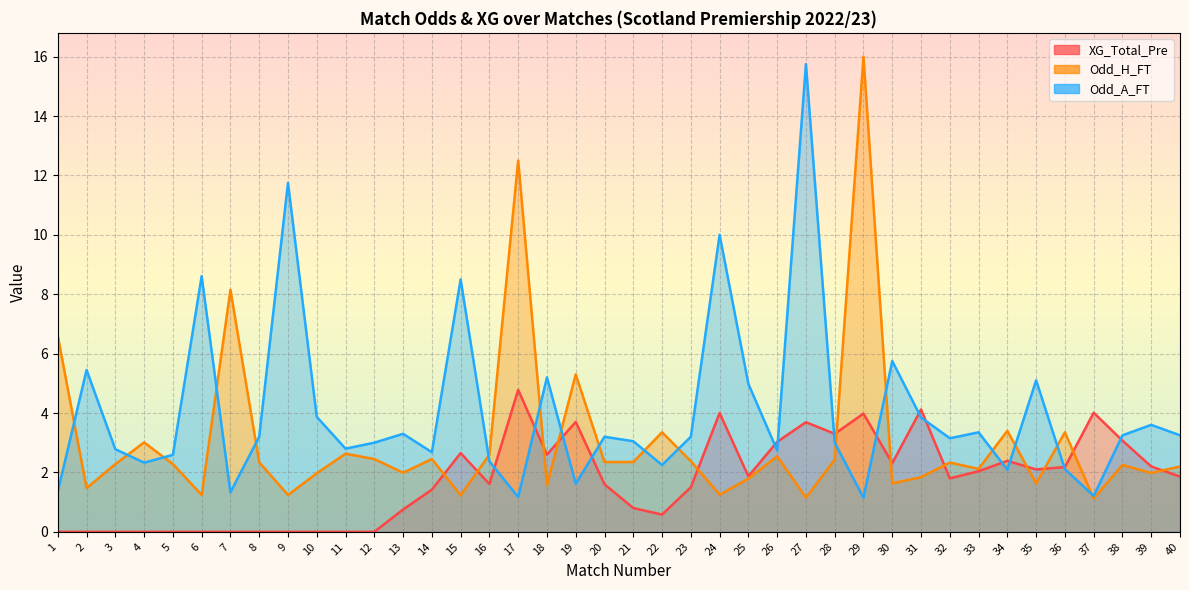

What is the average value of the Odd_A_FT series?

4.0